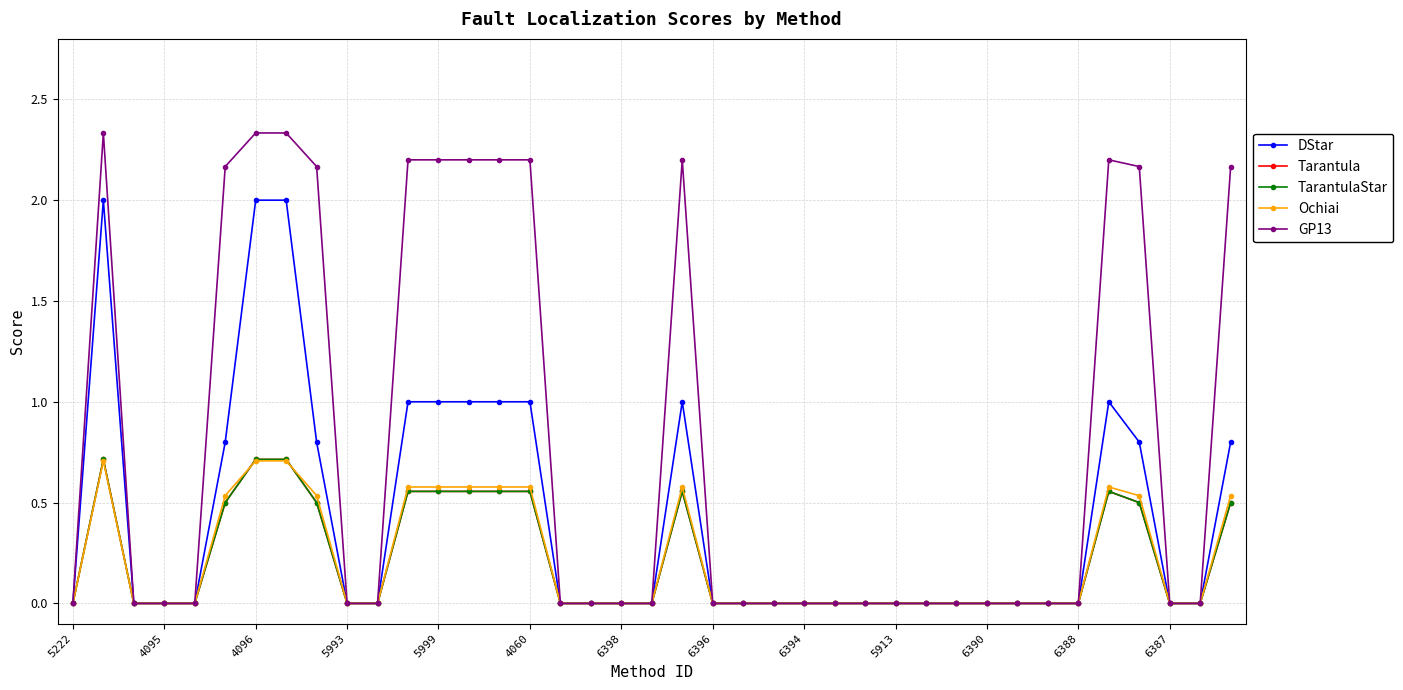

What is the difference between the maximum and minimum values in the Ochiai series?

0.7